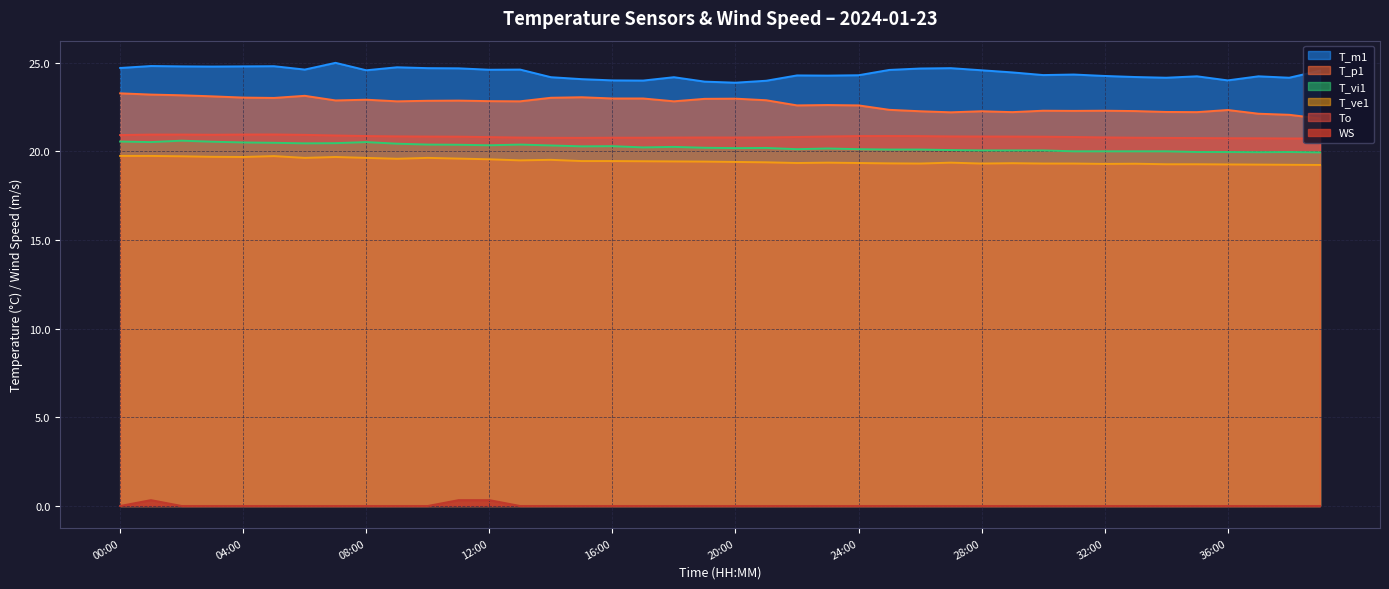

Which series has the largest total across all categories?

T_m1